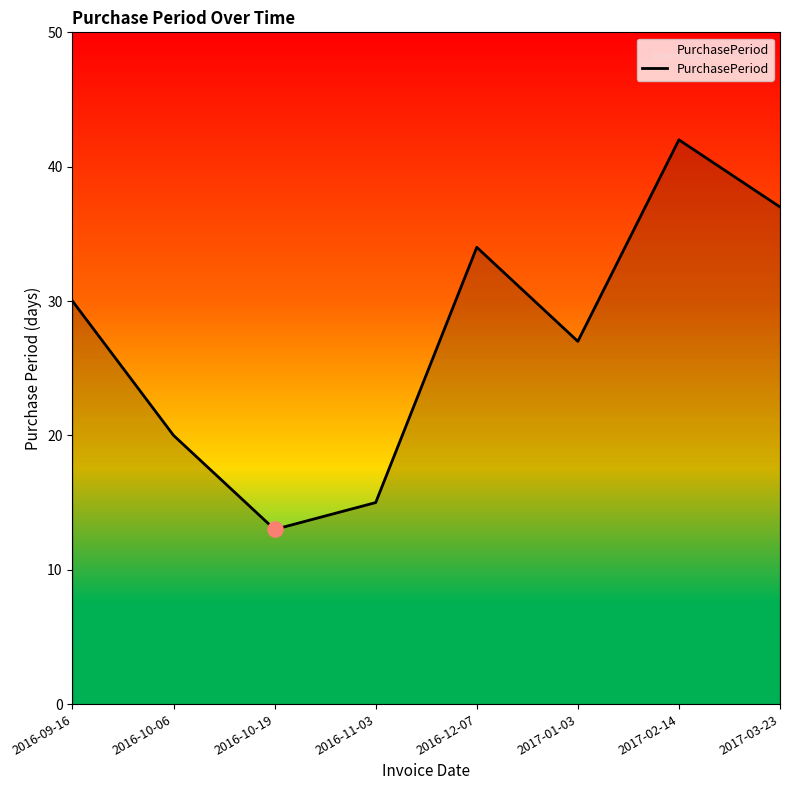

What is the ratio of the value at 2016-09-16 to the value at 2016-12-07?

0.9